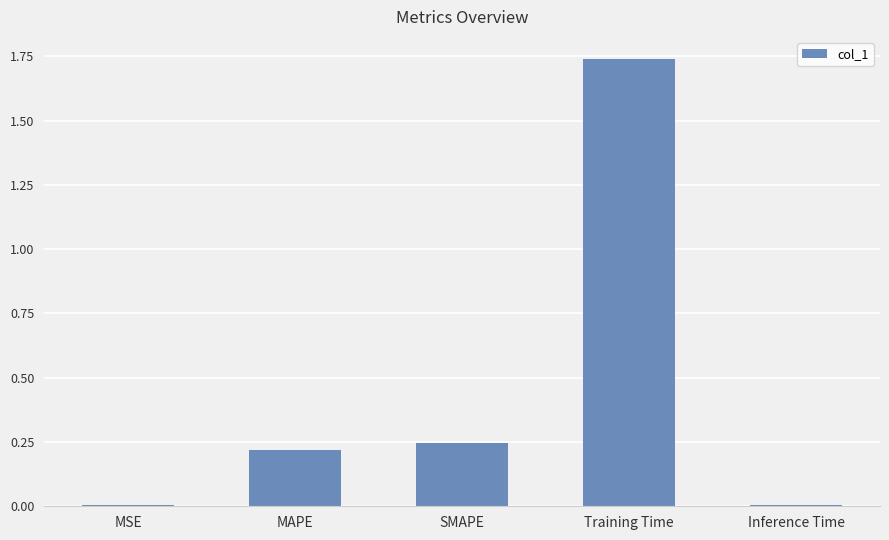

Which category has the highest value across all series?

Training Time